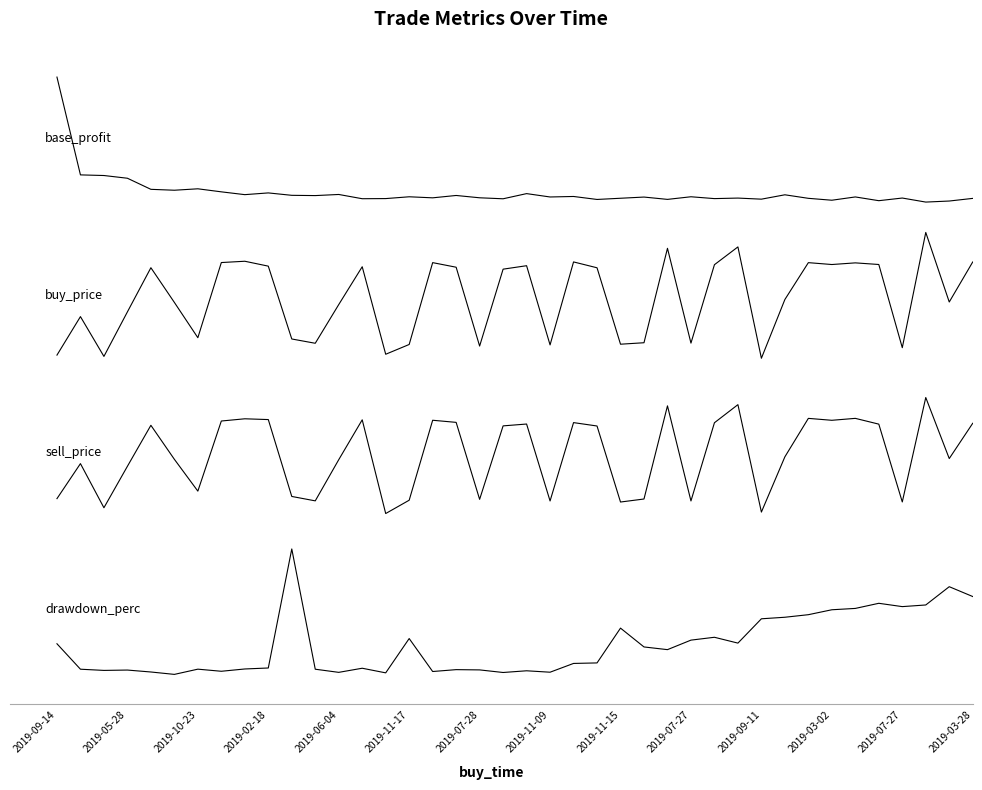

Does the chart have visible grid lines?

No